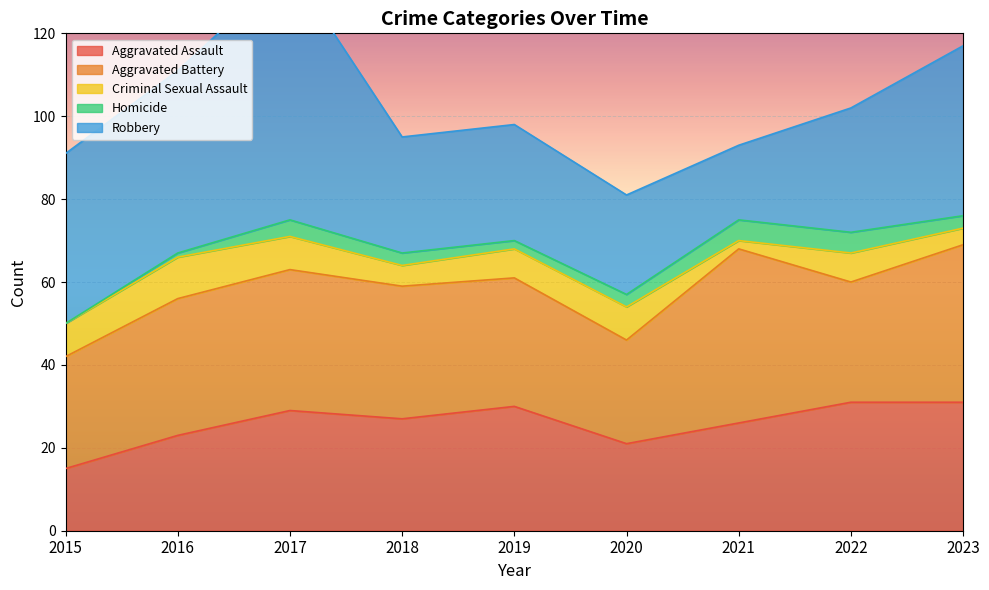

Is it true that Aggravated Assault equals 30 at 2019?

True